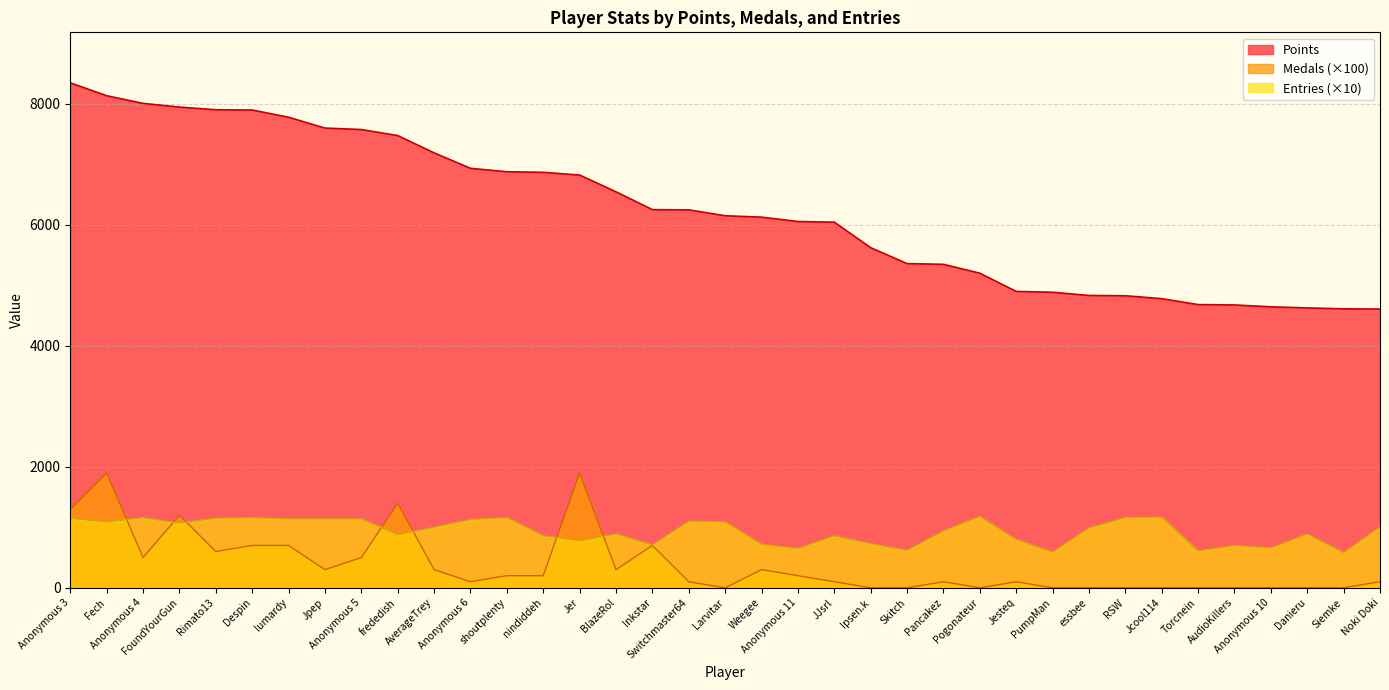

At which label is Entries closest to 880?

frededish